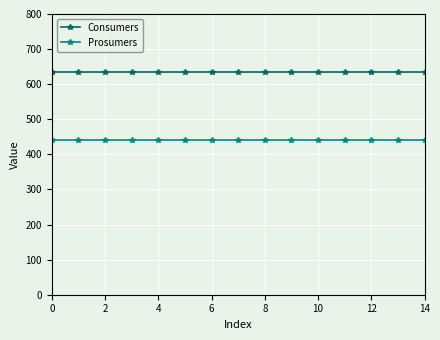

How many lines are shown in the chart?

2